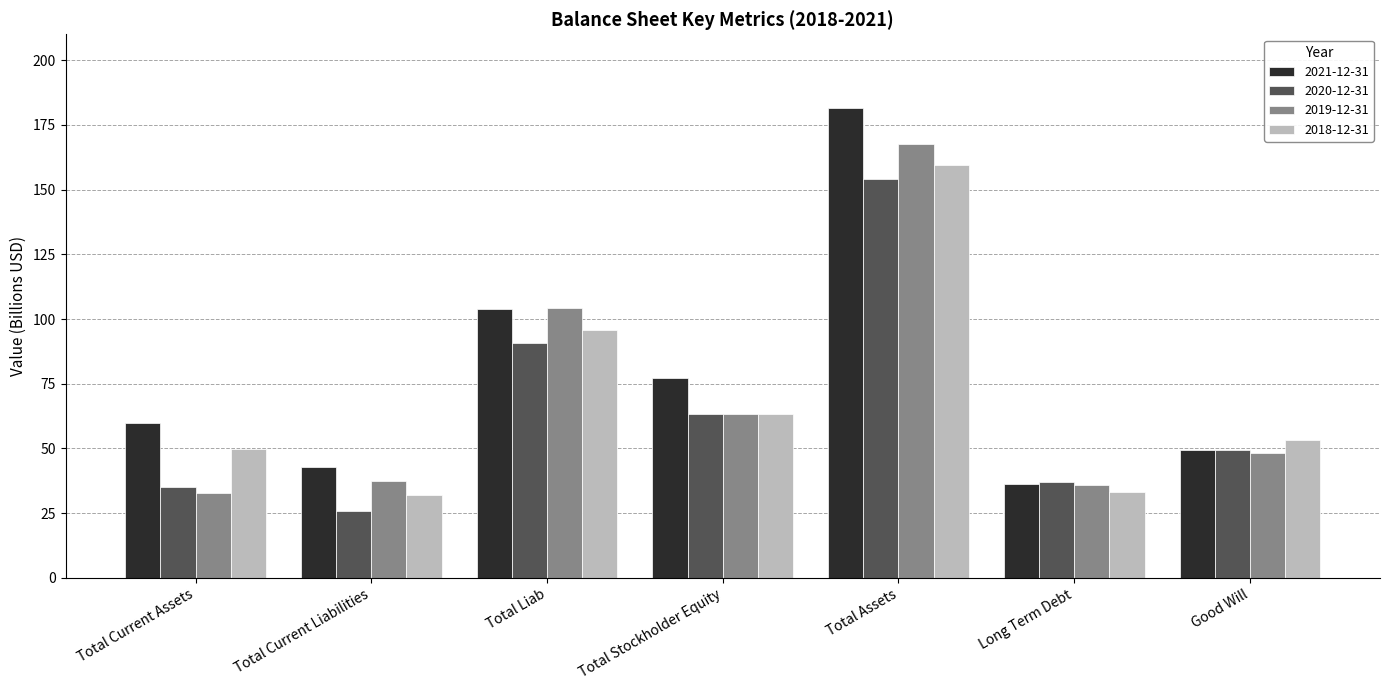

What is the difference between the maximum and minimum values in the 2018-12-31 series?

127.6